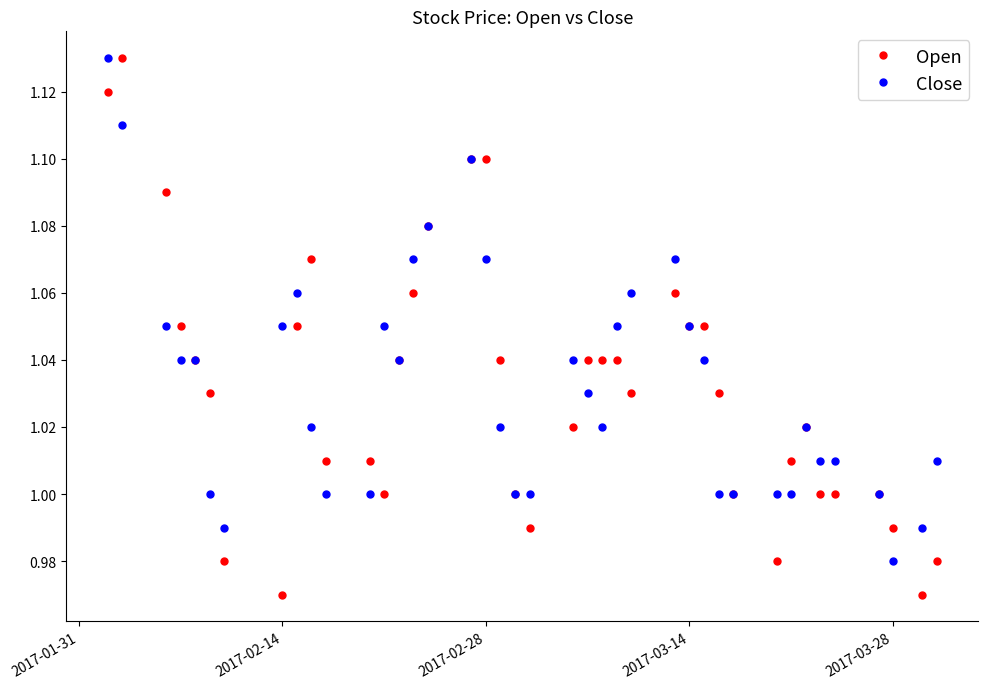

True or false: Close has more than 1 points higher than both neighbors.

True